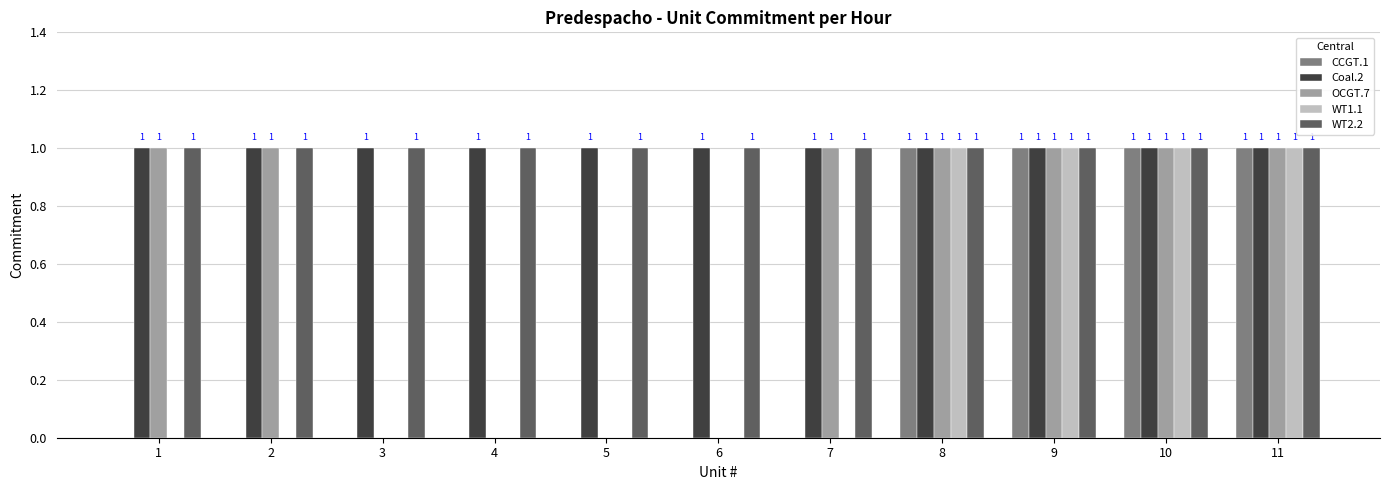

How many positive values does the CCGT.1 series have?

4